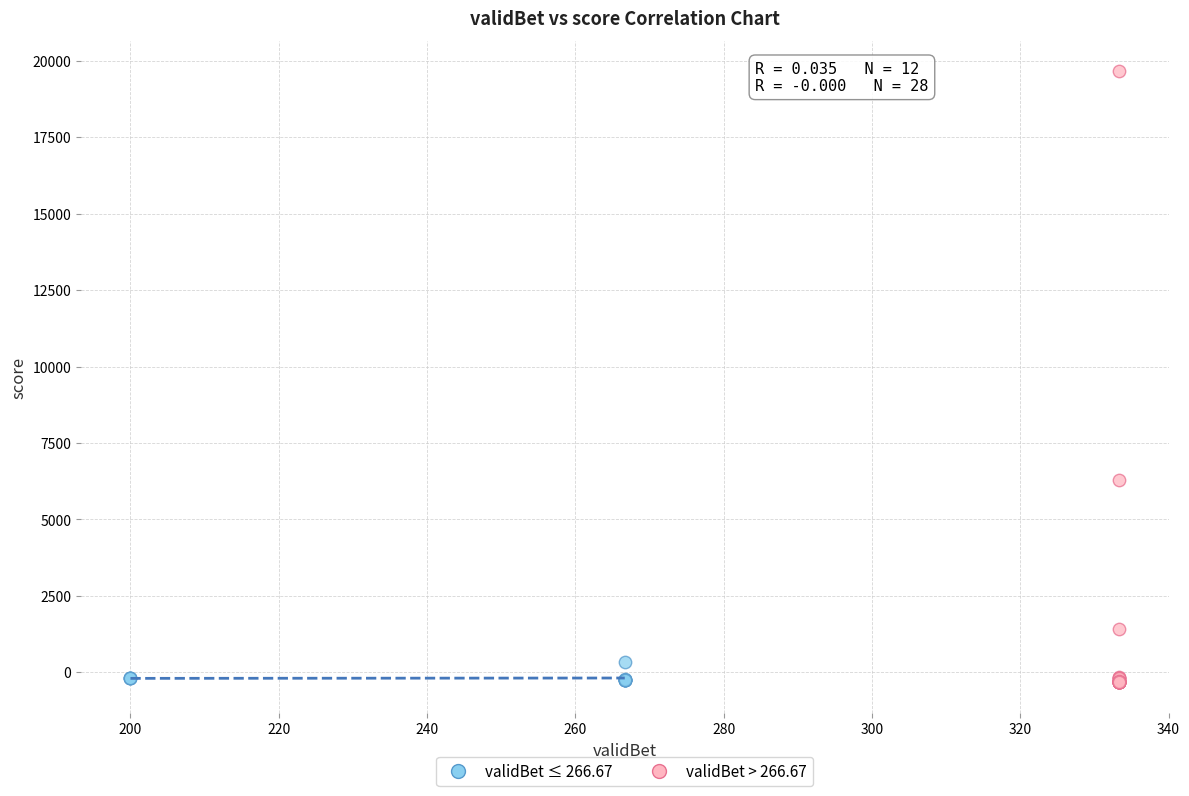

Which series has the widest spread of Y values?

validBet > 266.67